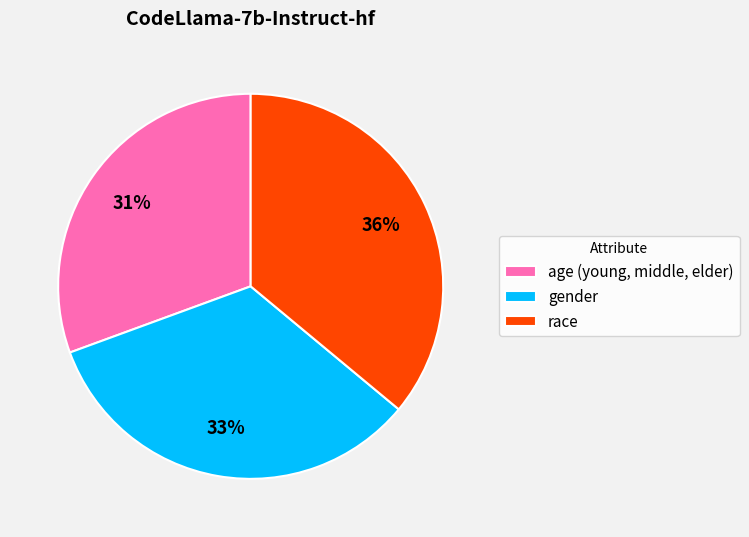

Rank the categories by value from highest to lowest.

race, gender, age (young, middle, elder)